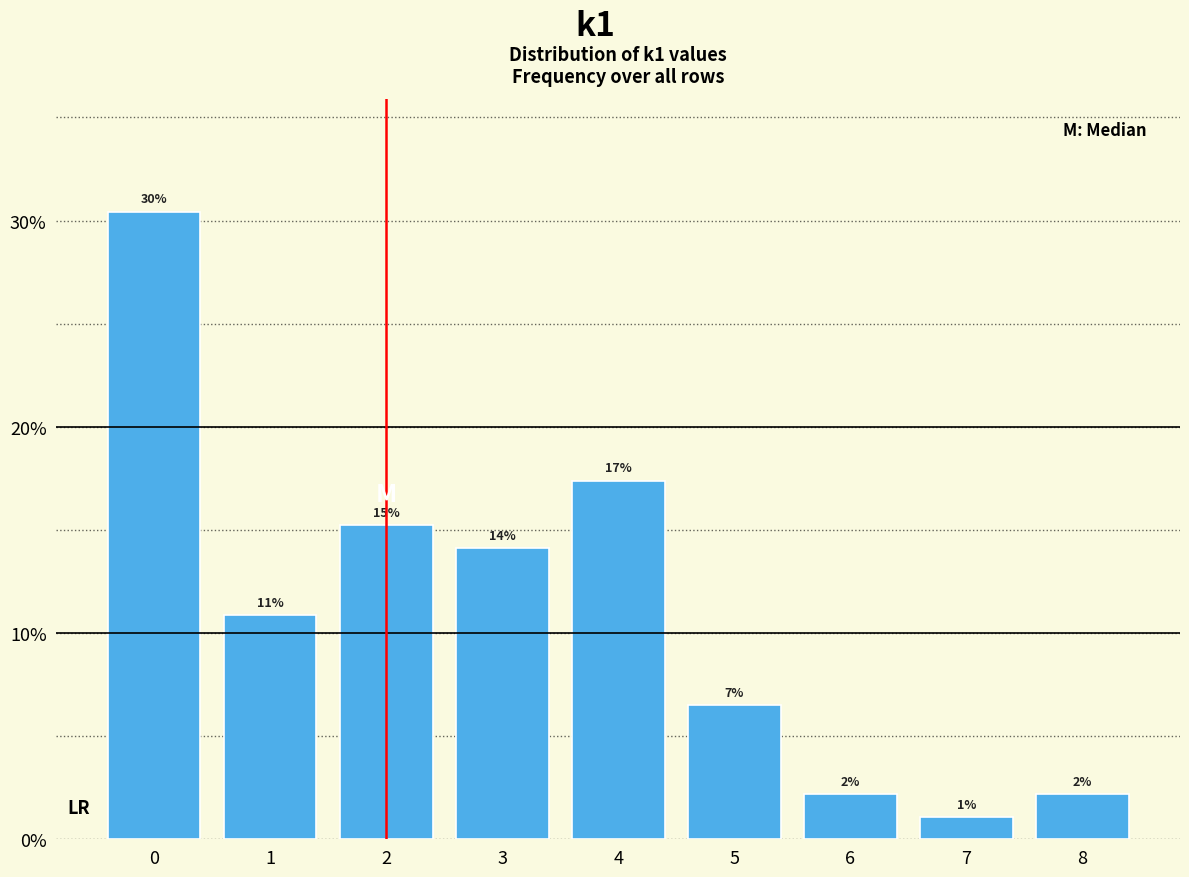

How many bars are there in total?

9